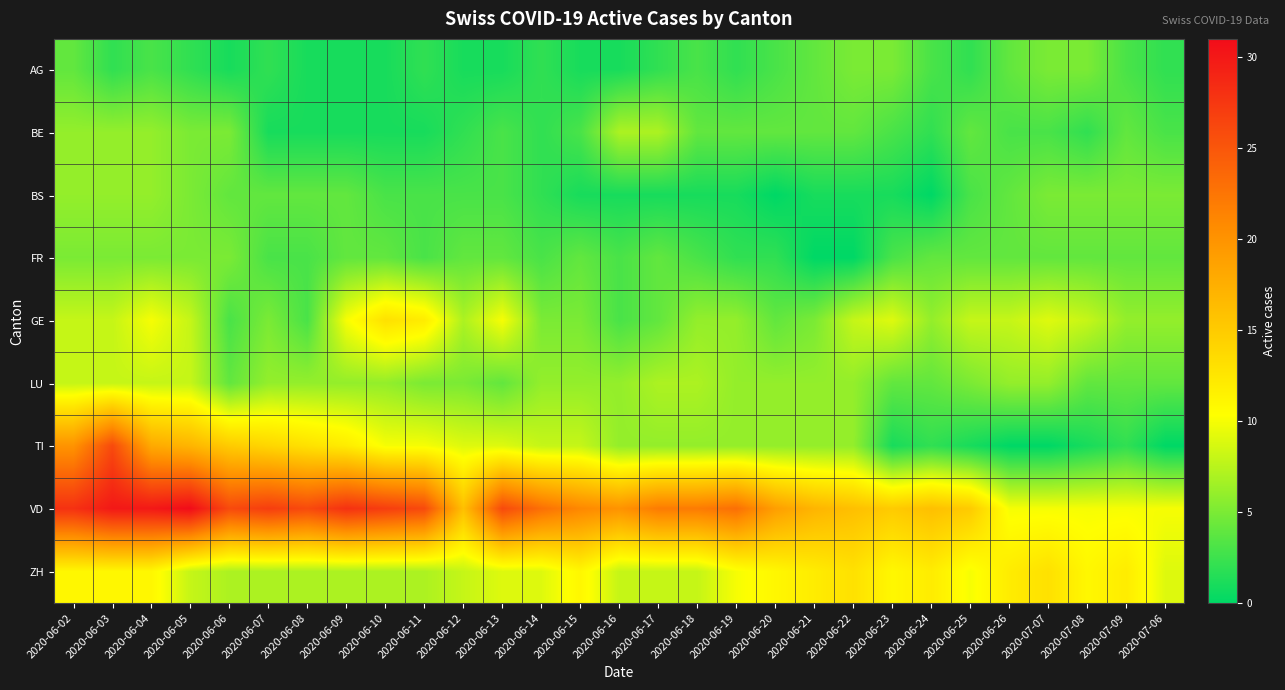

What is the spread (max minus min) of values at 2020-06-08?

25